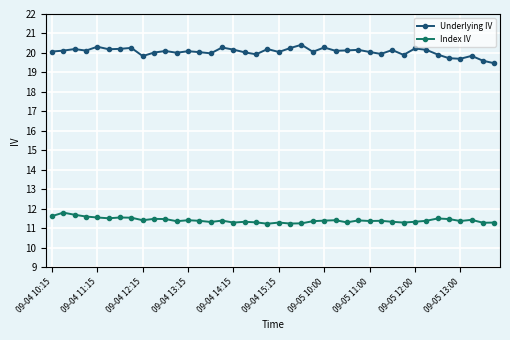

At how many categories does at least one series exceed 15?

40